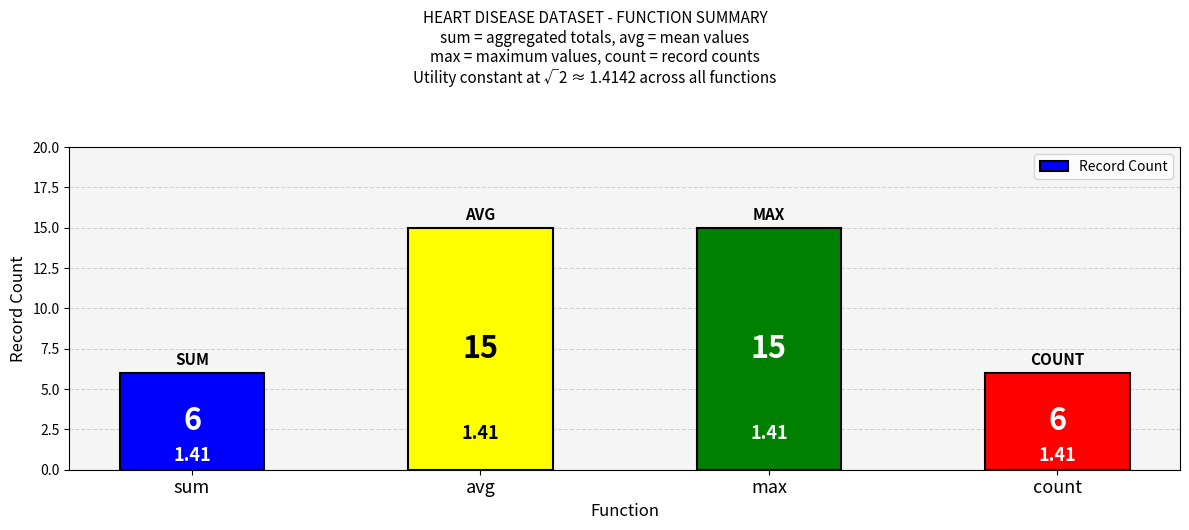

What is the sum of the values at count and avg?

21